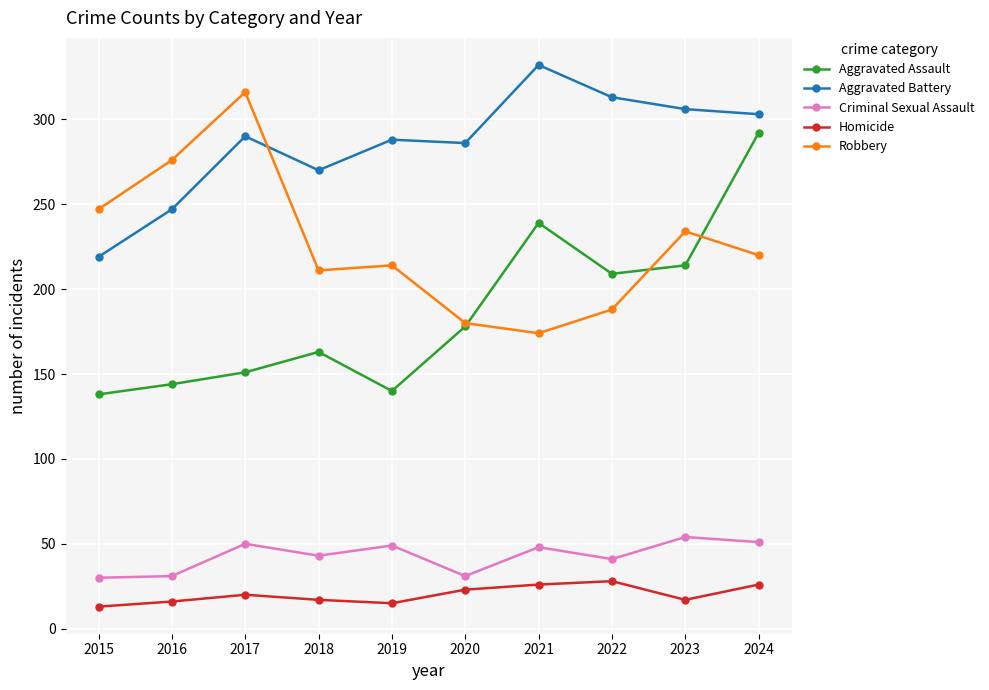

At which category is the sum across all series the highest?

2024